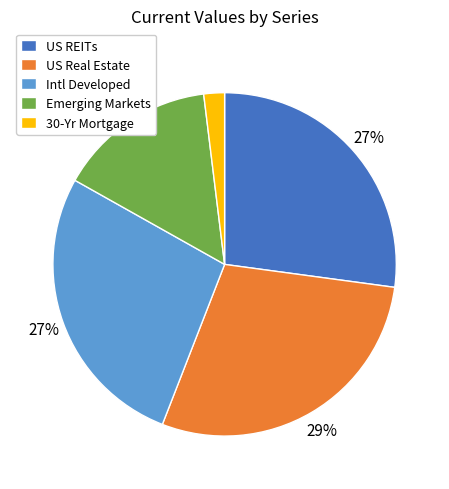

Which category has the smallest portion of the pie?

30-Yr Mortgage